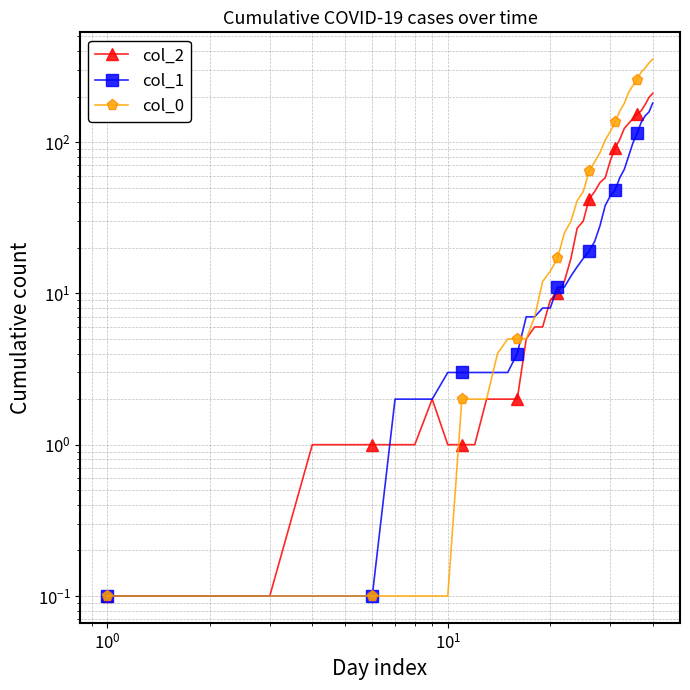

What is the value of the col_1 point at the 15th from the left?

3.0